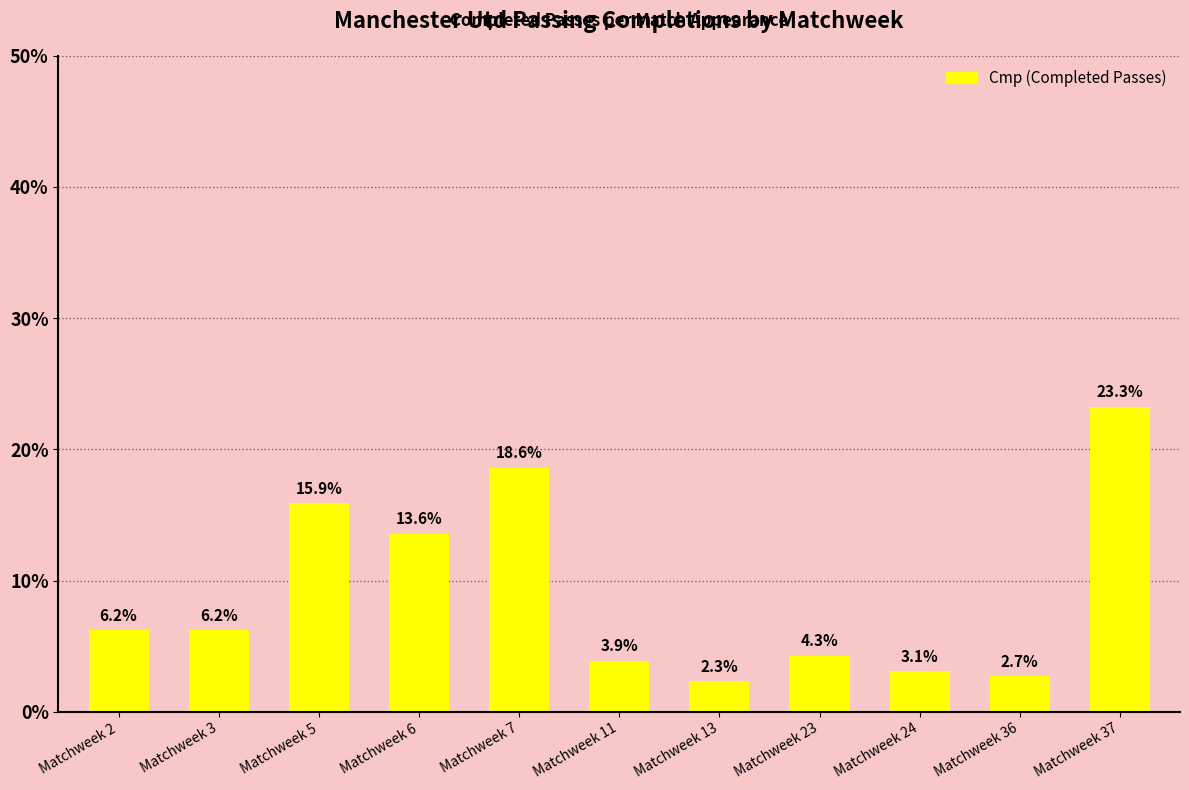

Is it true that the value at Matchweek 6 is 13.6?

True